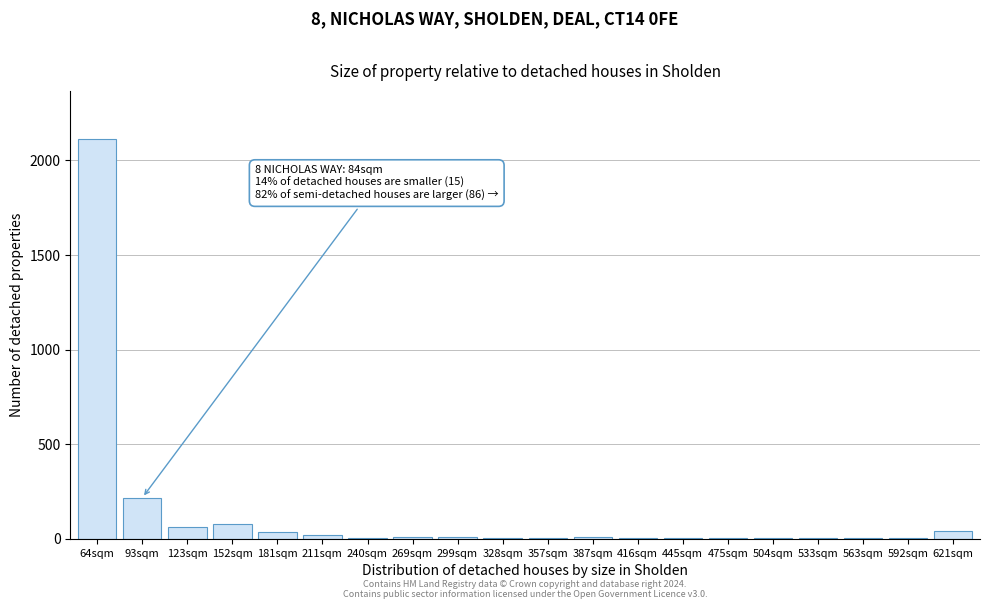

At which label is the value closest to 1058?

93sqm